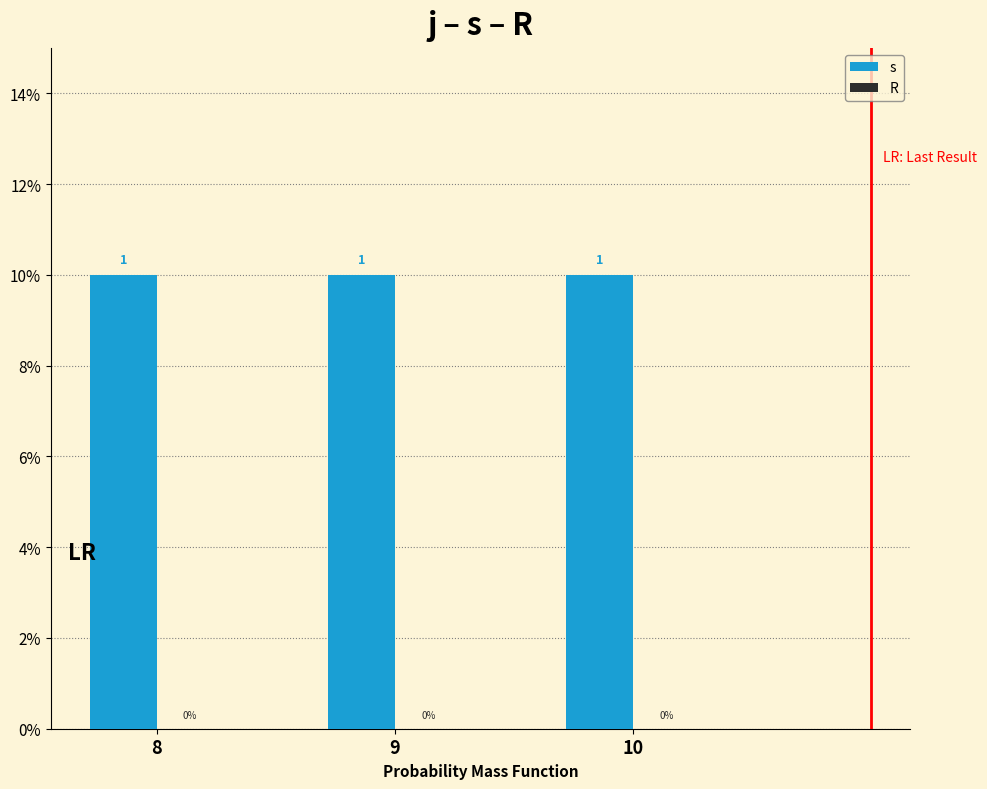

Count the number of categories in the chart.

3